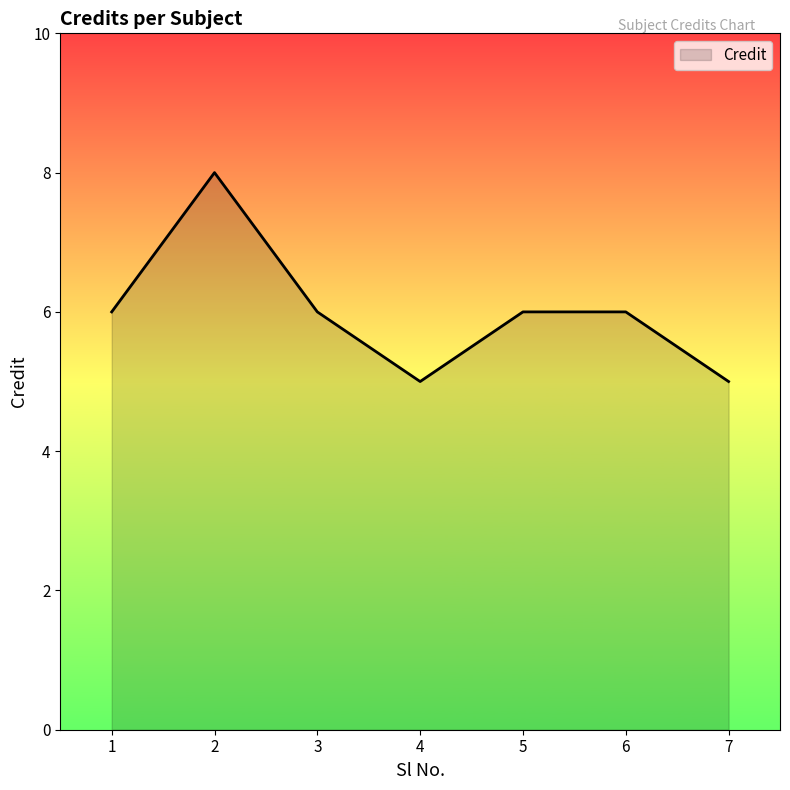

The chart shows a value of 6 at 1. True or false?

True